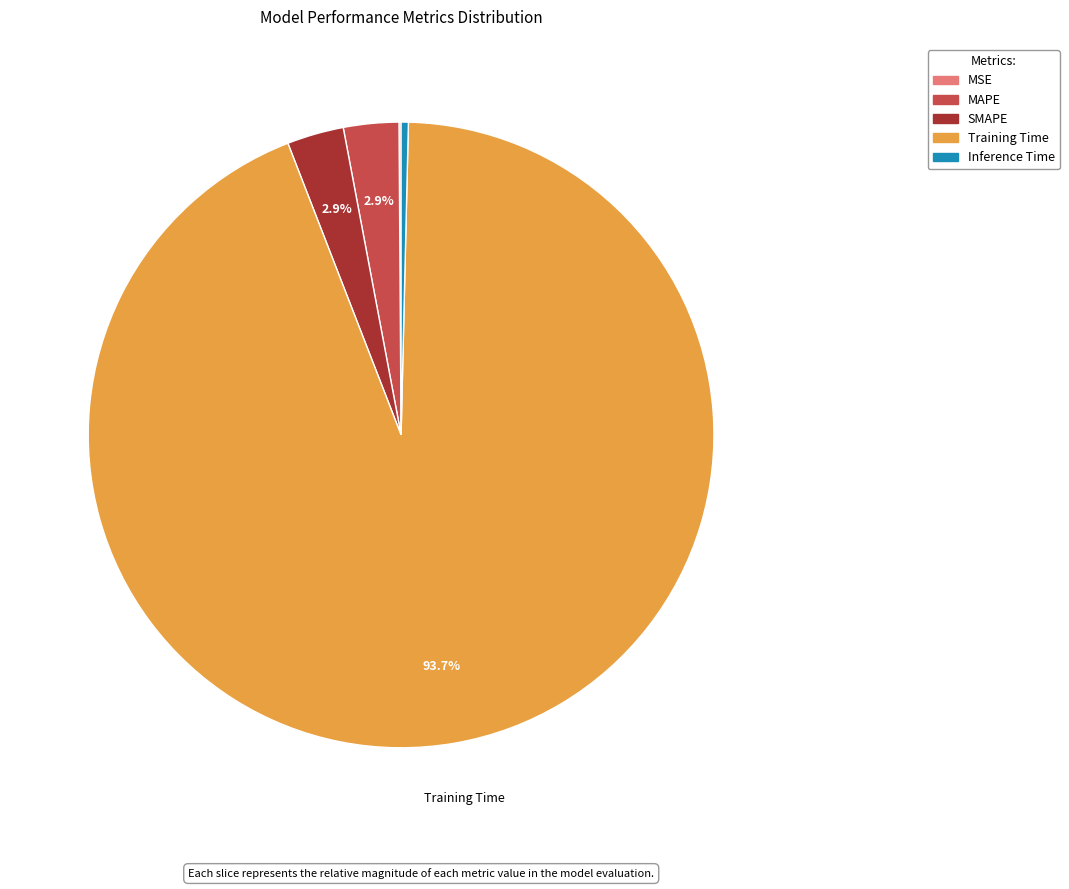

To the nearest percent, what is the difference between the largest and smallest slice percentages?

94%